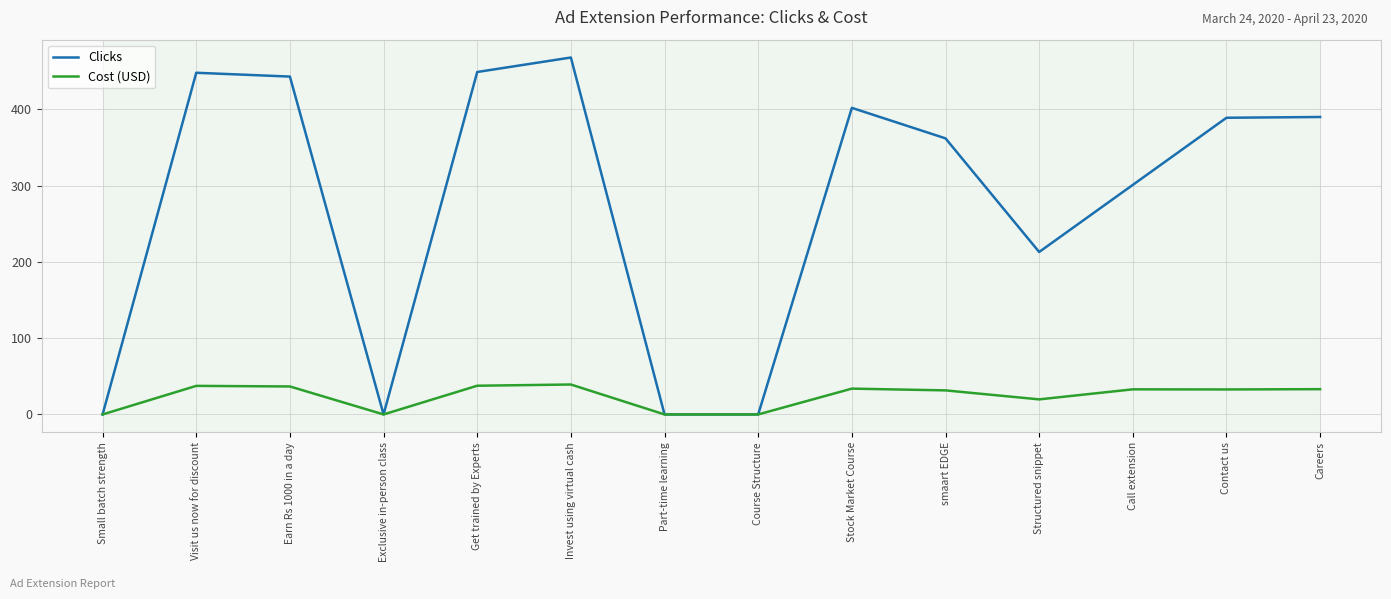

List the series in order of their overall mean, lowest first.

Cost (USD), Clicks